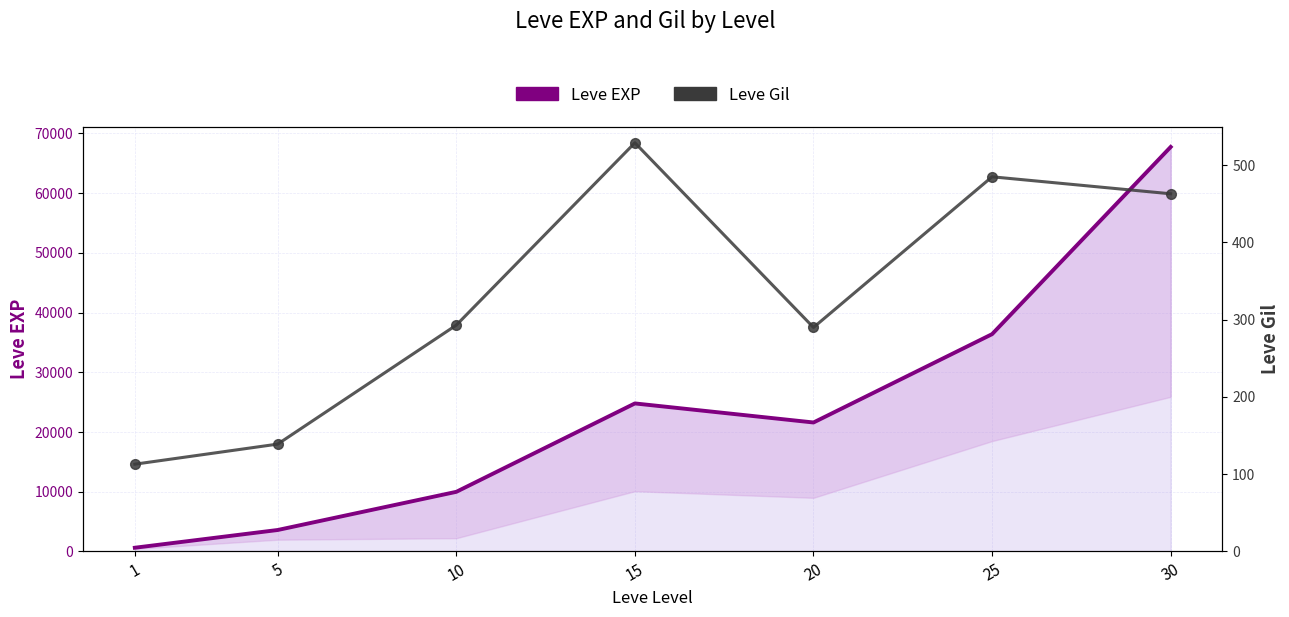

At which label is Leve Gil closest to 321?

10